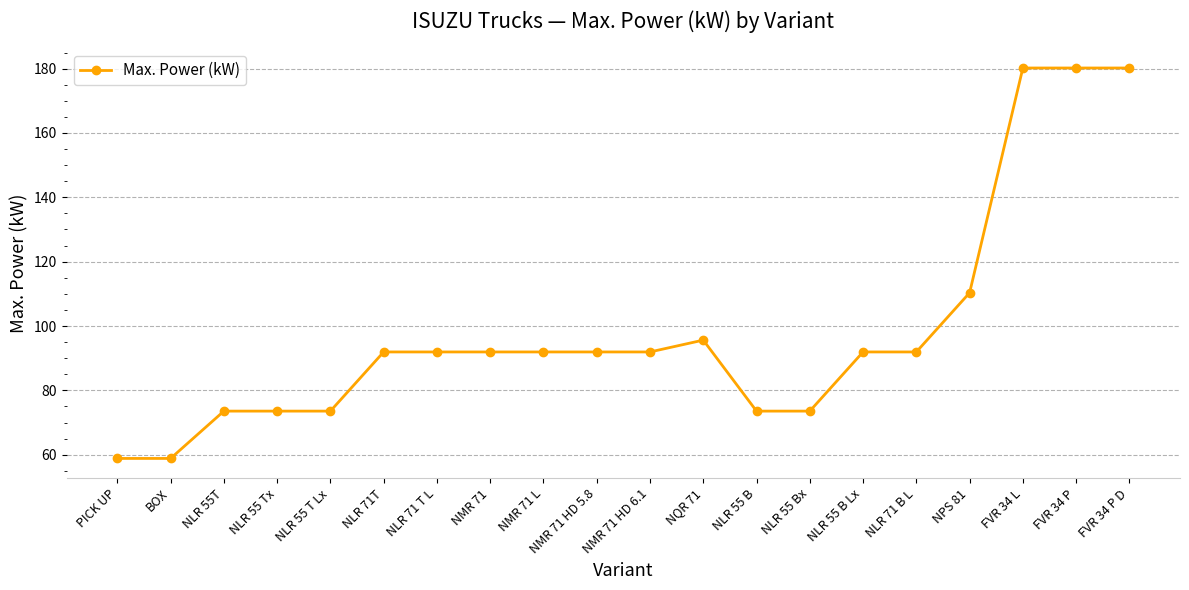

What is the difference between the maximum and minimum values?

121.4